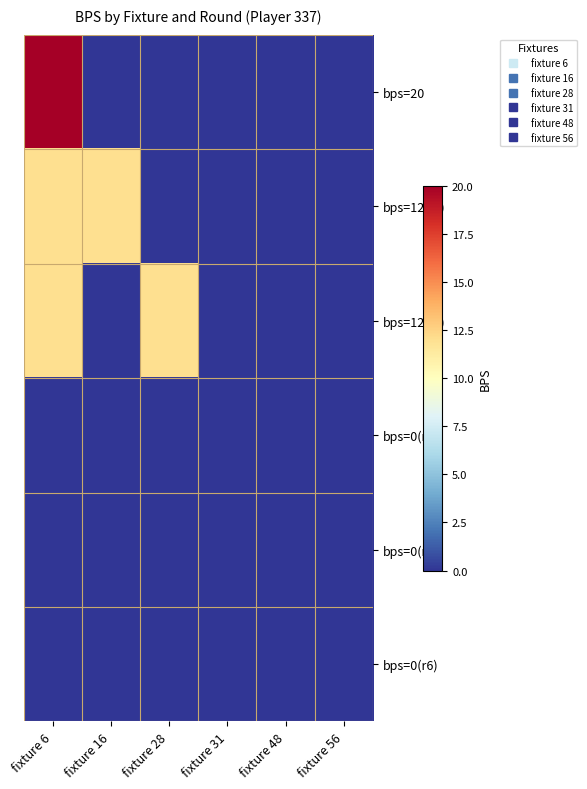

Reading left to right, list all the values displayed in this chart.

bps=20: fixture 6=20	fixture 16=0	fixture 28=0	fixture 31=0	fixture 48=0	fixture 56=0
bps=12(r2): fixture 6=12	fixture 16=12	fixture 28=0	fixture 31=0	fixture 48=0	fixture 56=0
bps=12(r3): fixture 6=12	fixture 16=0	fixture 28=12	fixture 31=0	fixture 48=0	fixture 56=0
bps=0(r4): fixture 6=0	fixture 16=0	fixture 28=0	fixture 31=0	fixture 48=0	fixture 56=0
bps=0(r5): fixture 6=0	fixture 16=0	fixture 28=0	fixture 31=0	fixture 48=0	fixture 56=0
bps=0(r6): fixture 6=0	fixture 16=0	fixture 28=0	fixture 31=0	fixture 48=0	fixture 56=0